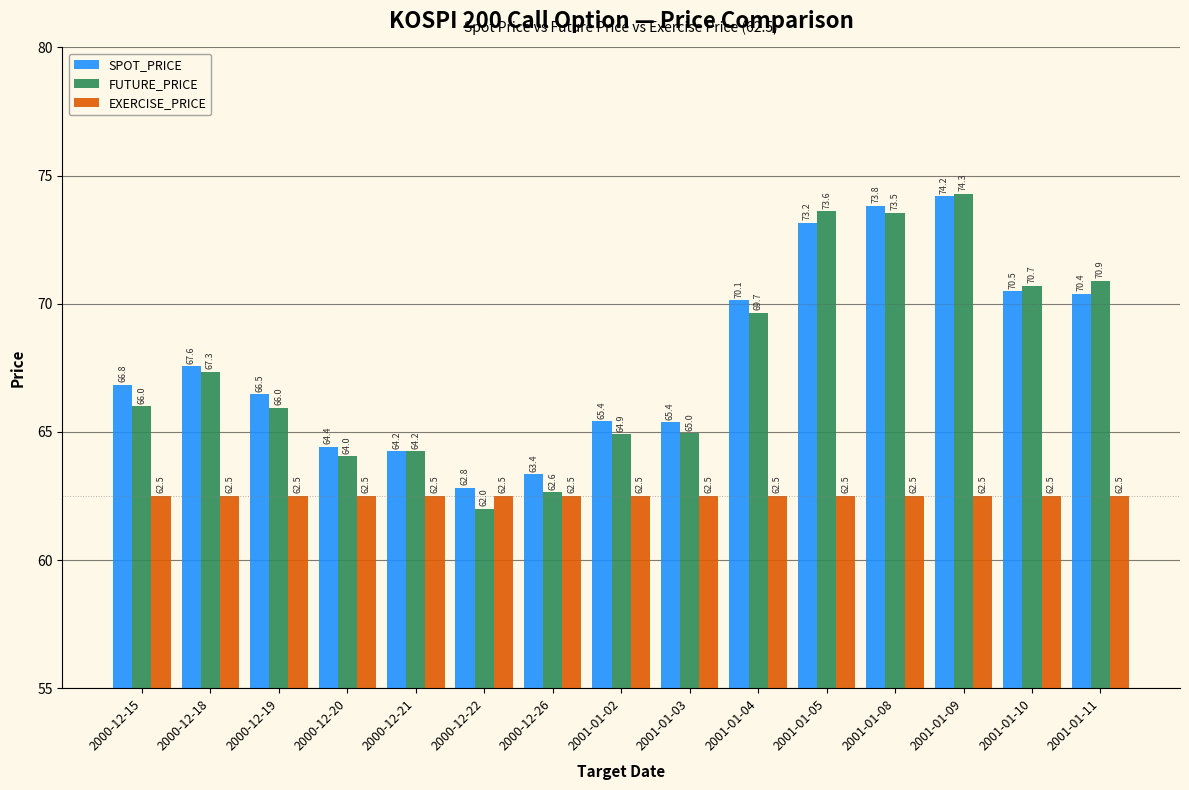

Which series changed the most between 2000-12-20 and 2001-01-02?

SPOT_PRICE